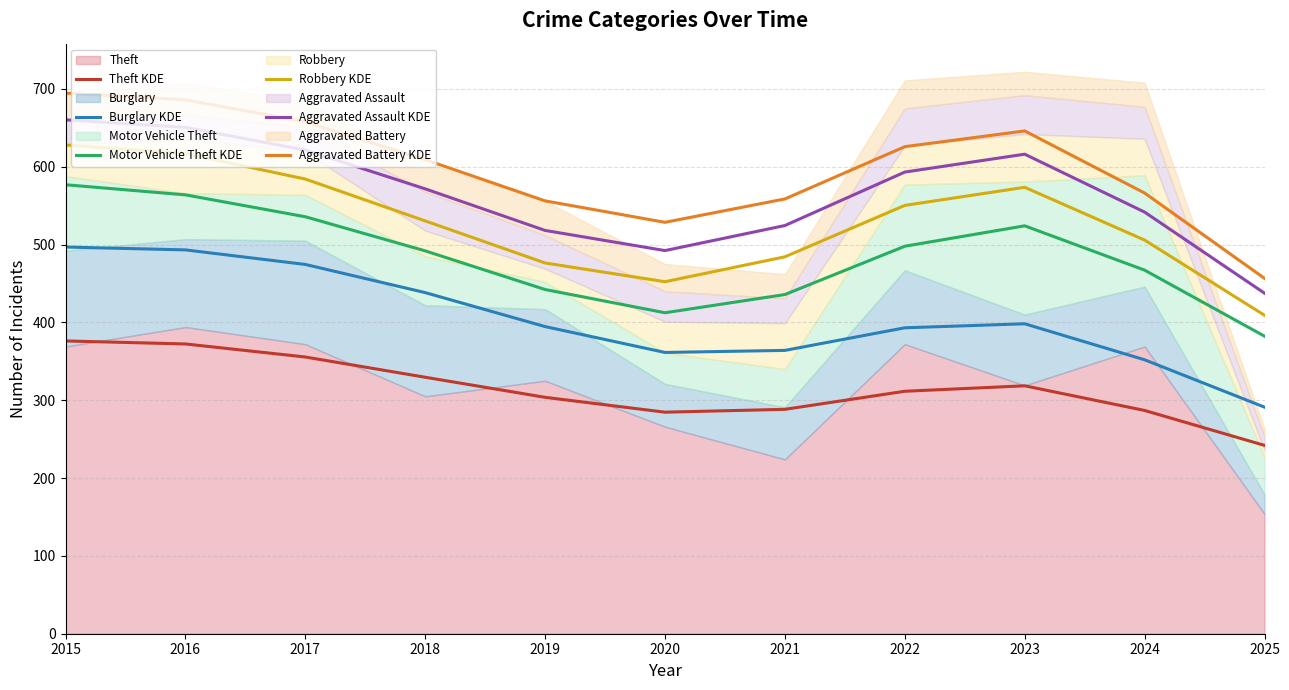

True or false: Aggravated Battery KDE and Aggravated Assault KDE intersect in this chart.

False